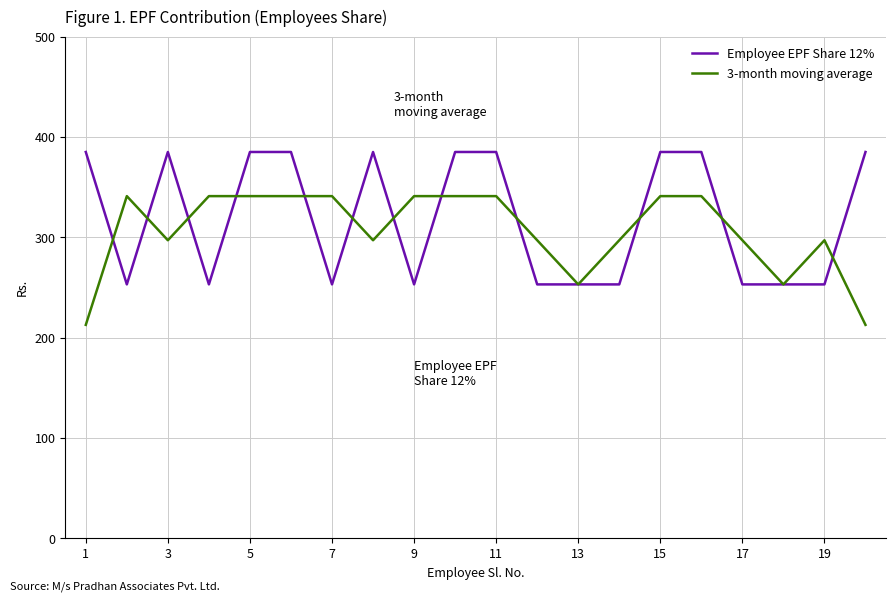

Which series has the widest spread of values?

Employee EPF Share 12%